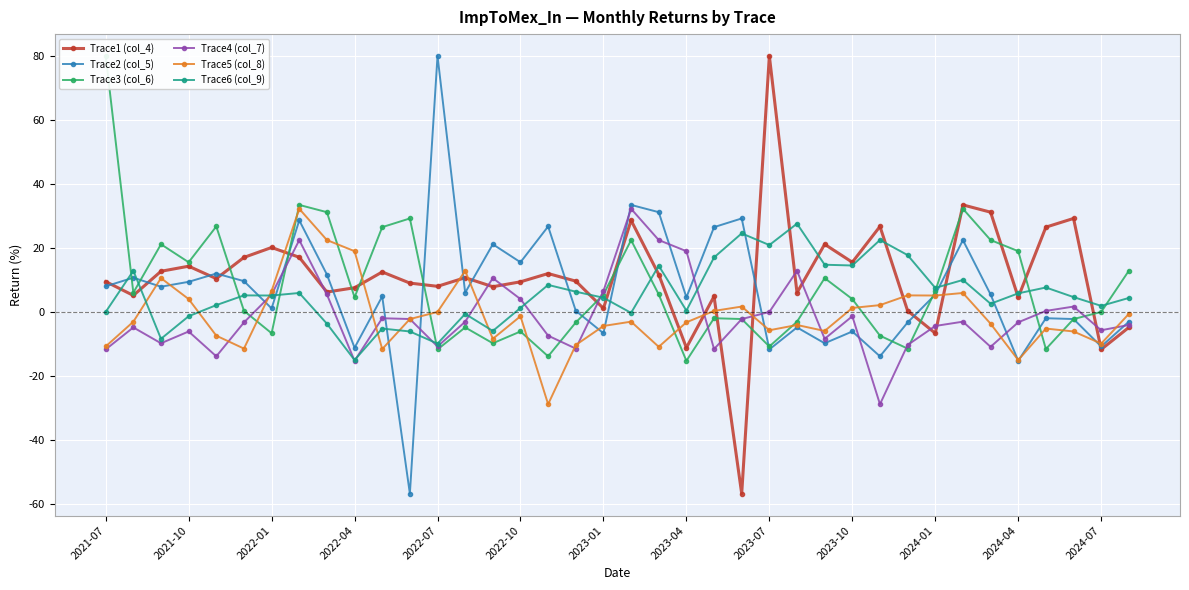

What is the lowest value of the Trace6 (col_9) series?

-15.1